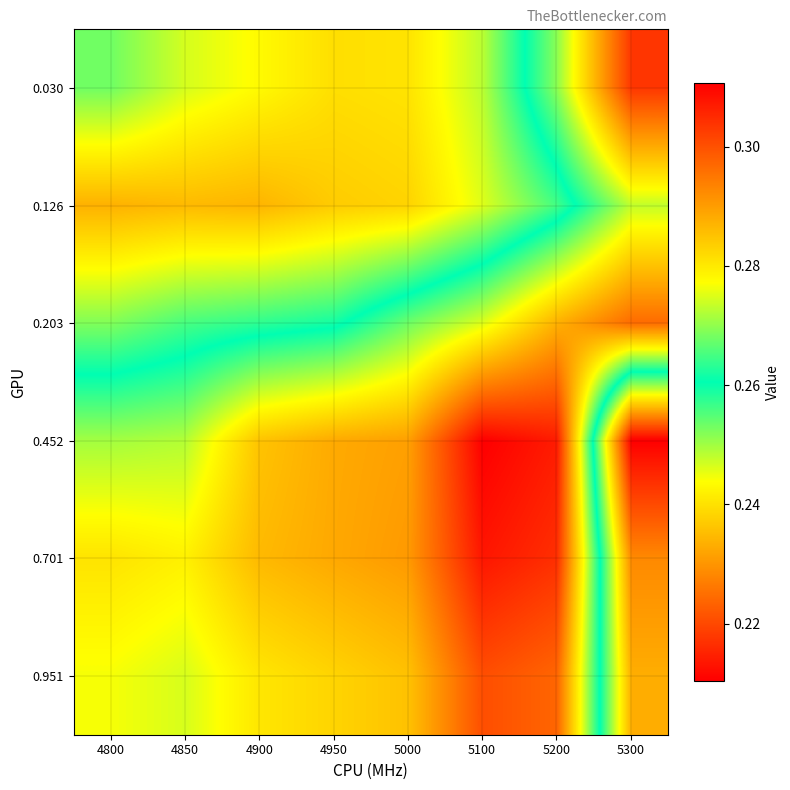

Reading right to left, what are all the values shown in this chart?

0.030: 5300=0.3	5200=0.3	5100=0.2	5000=0.2	4950=0.2	4900=0.2	4850=0.2	4800=0.3
0.126: 5300=0.3	5200=0.3	5100=0.2	5000=0.2	4950=0.2	4900=0.2	4850=0.2	4800=0.2
0.203: 5300=0.3	5200=0.3	5100=0.3	5000=0.3	4950=0.3	4900=0.3	4850=0.3	4800=0.3
0.452: 5300=0.2	5200=0.3	5100=0.3	5000=0.3	4950=0.3	4900=0.3	4850=0.3	4800=0.3
0.701: 5300=0.2	5200=0.3	5100=0.3	5000=0.3	4950=0.3	4900=0.3	4850=0.3	4800=0.3
0.951: 5300=0.2	5200=0.3	5100=0.3	5000=0.3	4950=0.3	4900=0.3	4850=0.3	4800=0.3